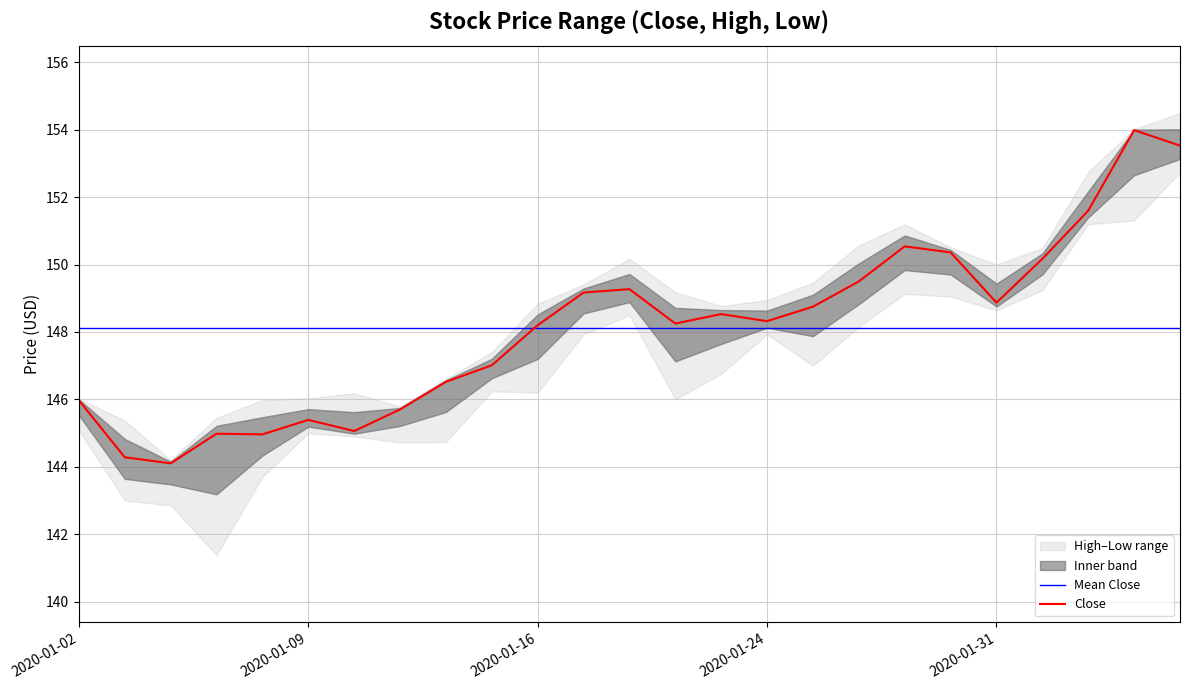

Which label corresponds to the largest value in the chart?

2020-02-06